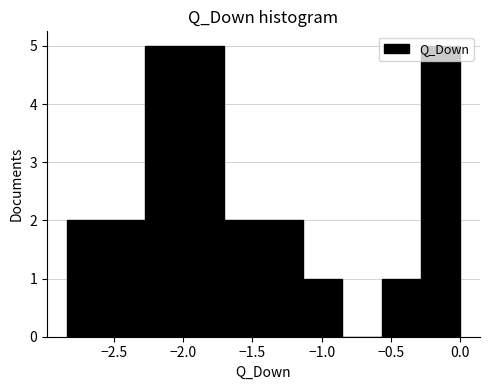

How tall is the bar that spans -1.70 to -1.40 on the x-axis? Neither the bar edges nor the heights are printed on the chart, so give them approximately, as read against the axes.

2